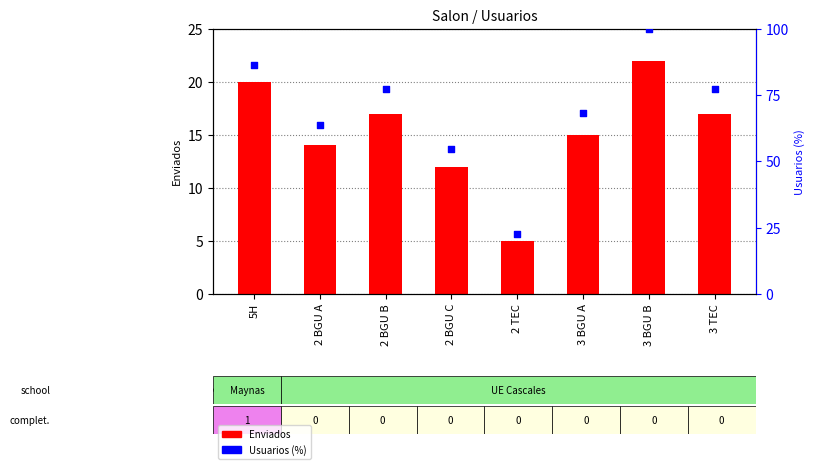

At which category is the sum across all series the highest?

3 BGU B